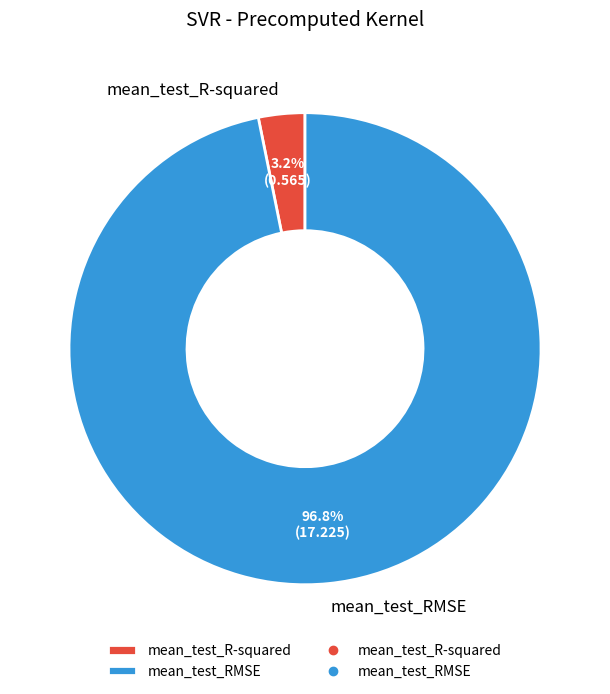

What is the majority slice?

mean_test_RMSE